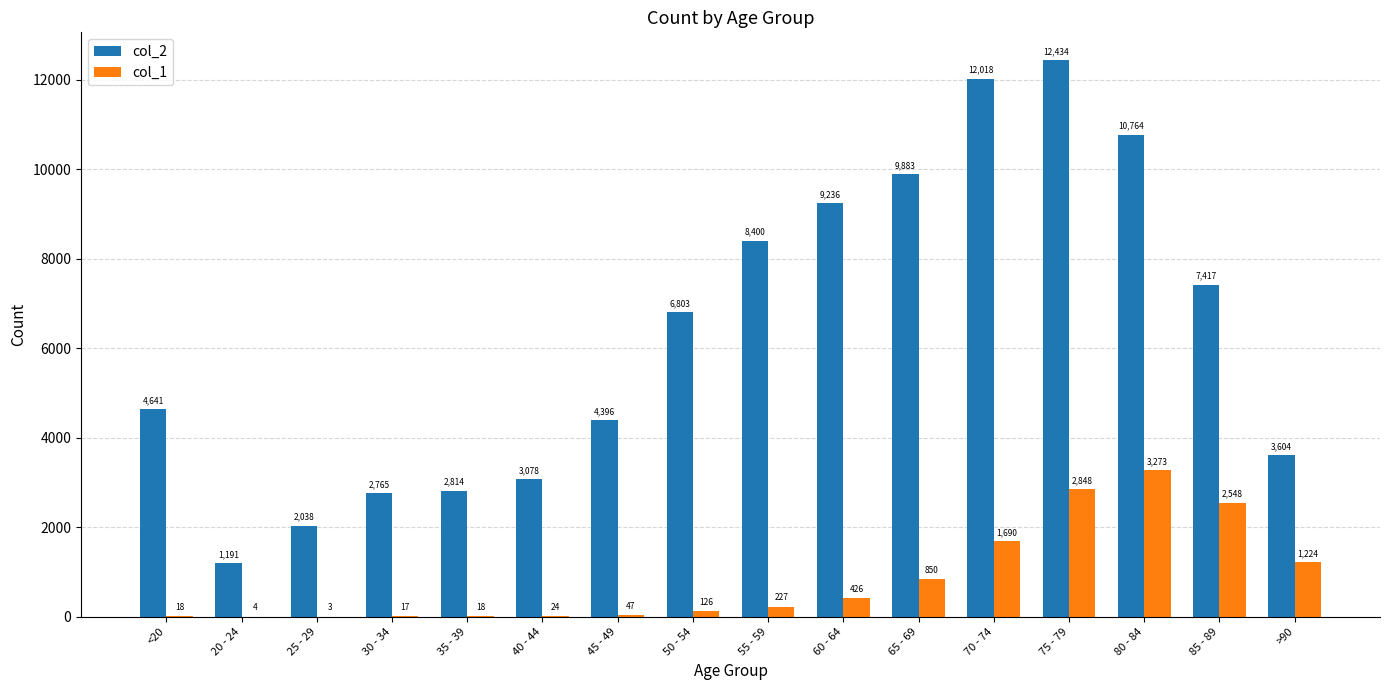

At which label is col_2 closest to 6812?

50 - 54